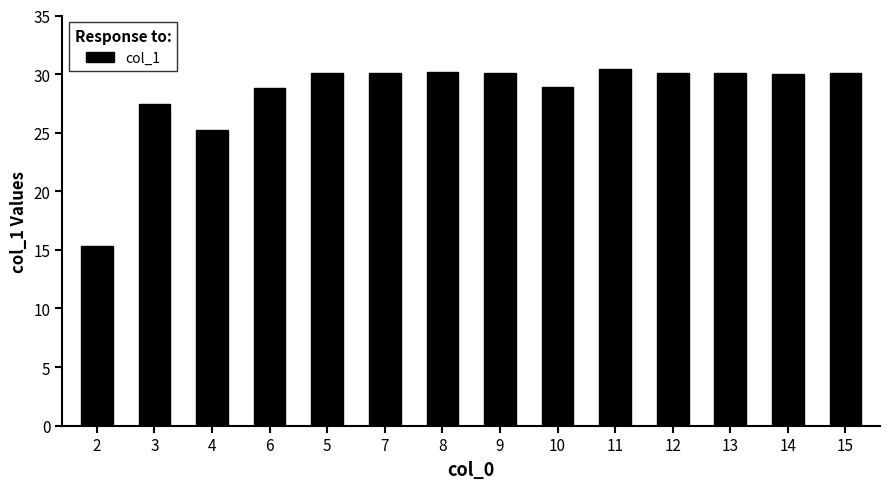

How many series are shown in this chart?

1